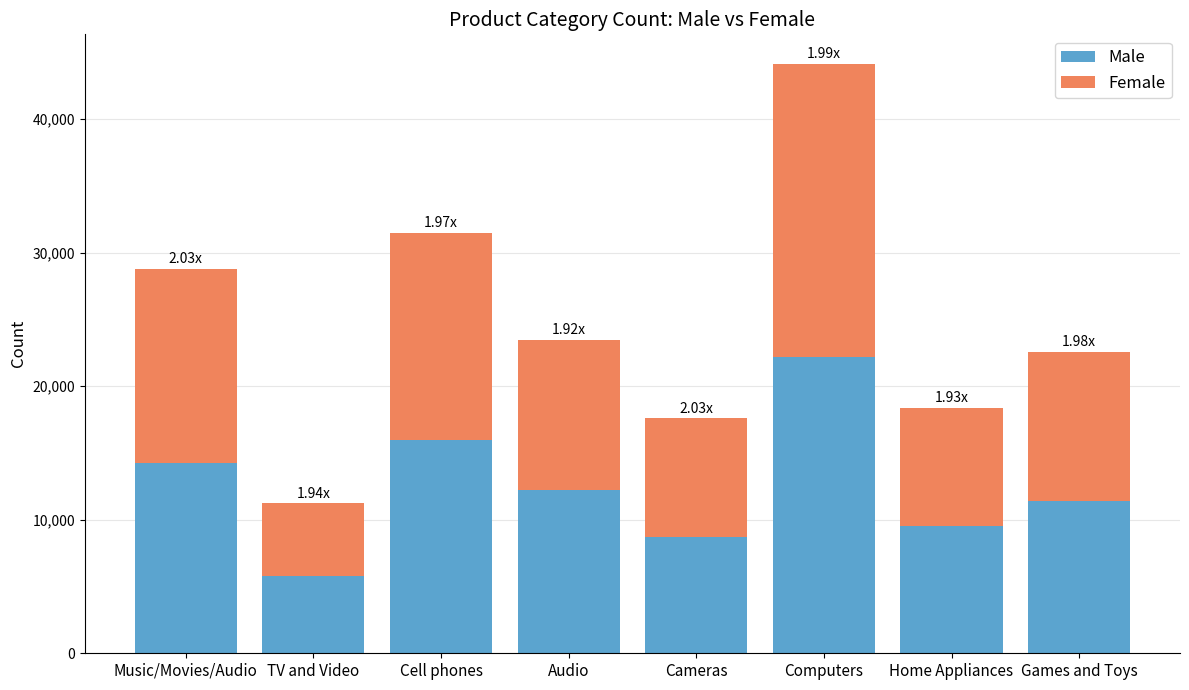

What is the difference between the maximum and minimum values in the Male series?

16449